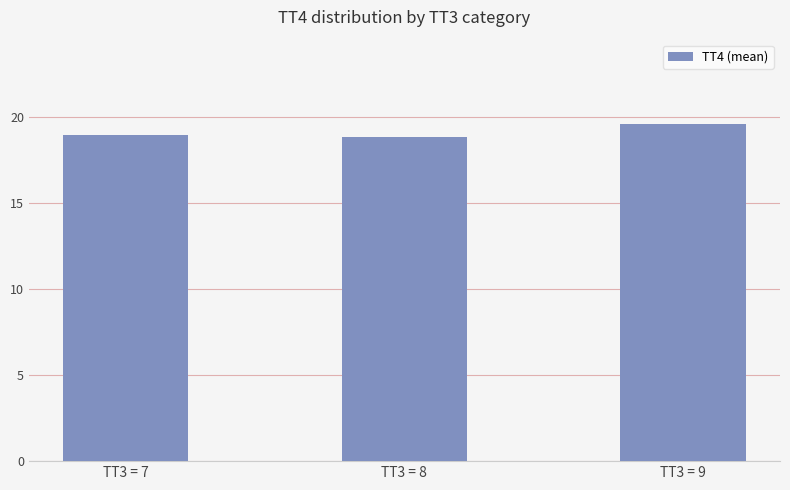

What is the change in value from TT3 = 8 to TT3 = 9?

+0.8